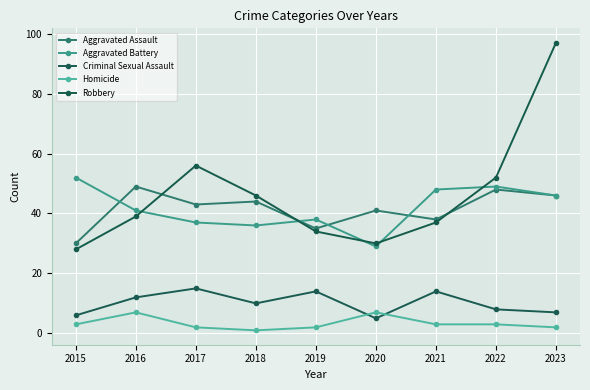

What is the value of the Homicide point at the 3rd from the left?

2